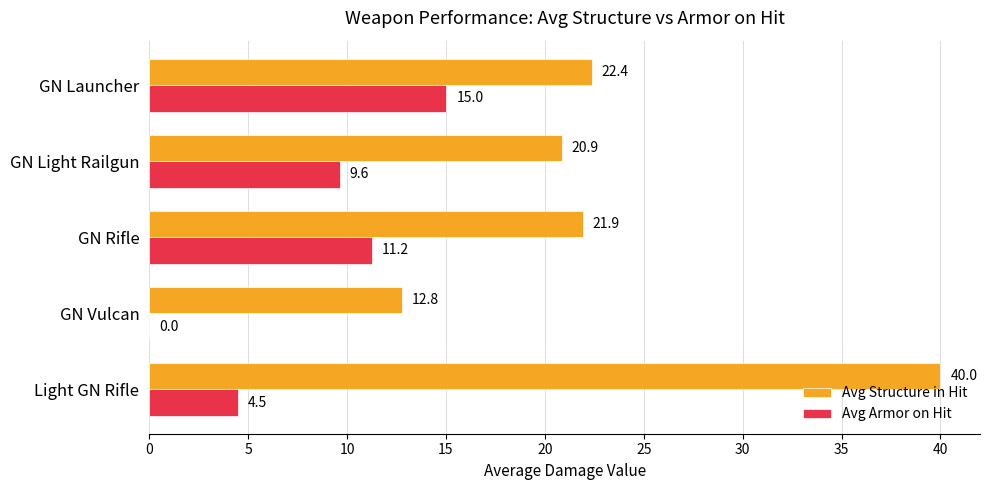

What is the maximum value for Avg Structure in Hit?

40.0